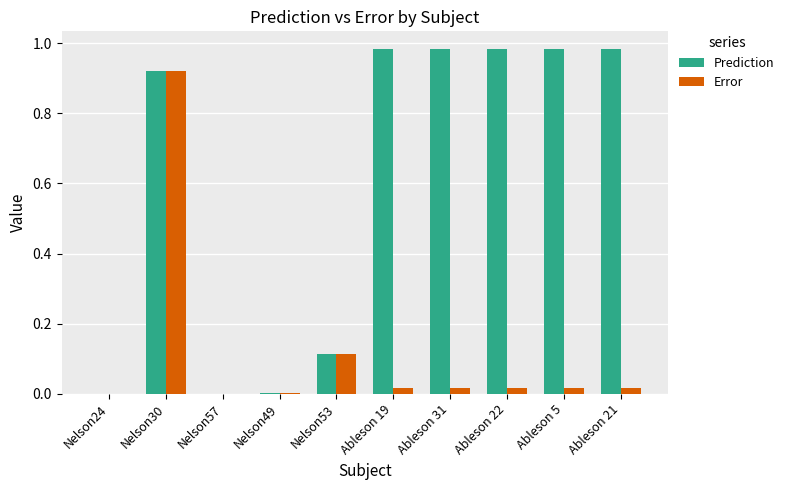

Is the value of Error at Nelson49 greater than the value of Prediction at Ableson 22?

No